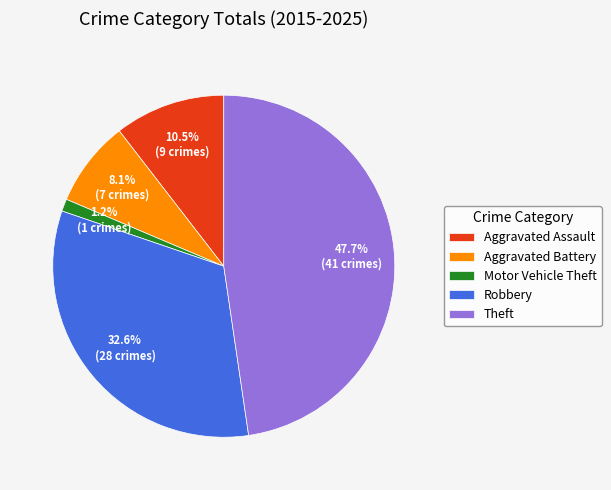

What is the smallest slice in the pie chart?

Motor Vehicle Theft